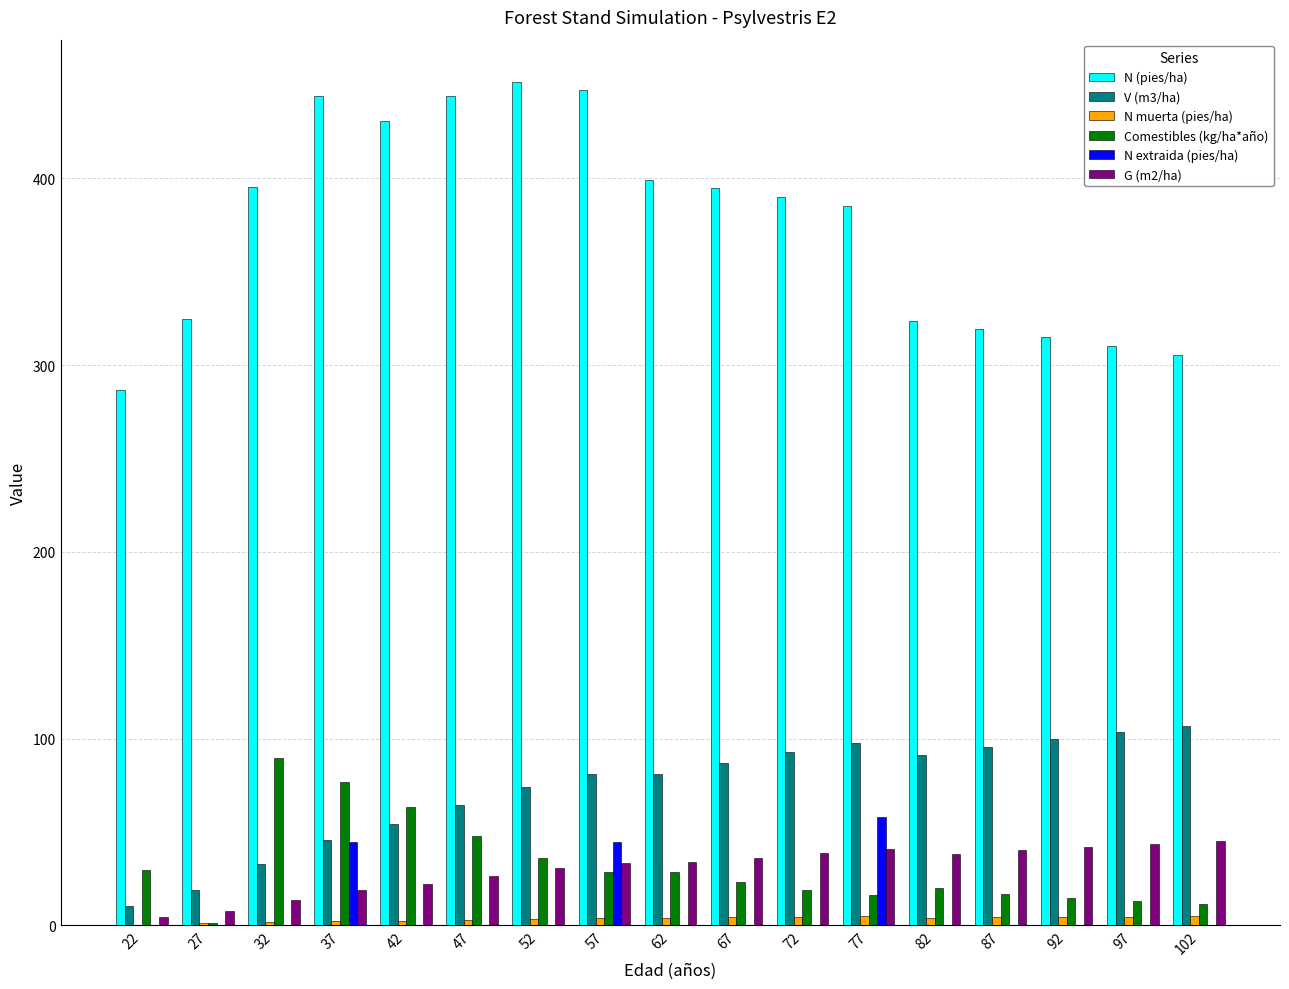

Which series changed the most between 47 and 82?

N (pies/ha)